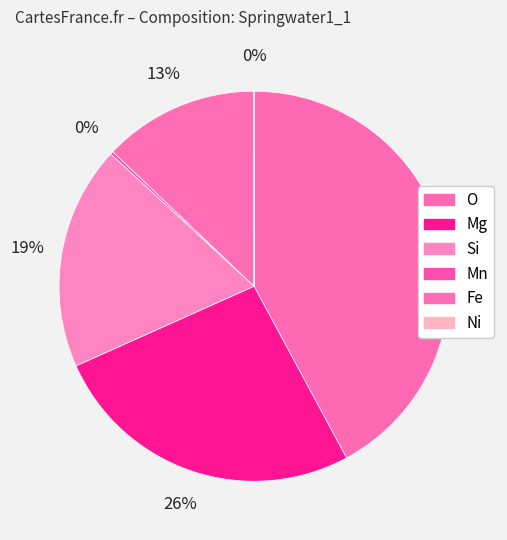

What percentage is the Fe slice, to the nearest percent?

13%